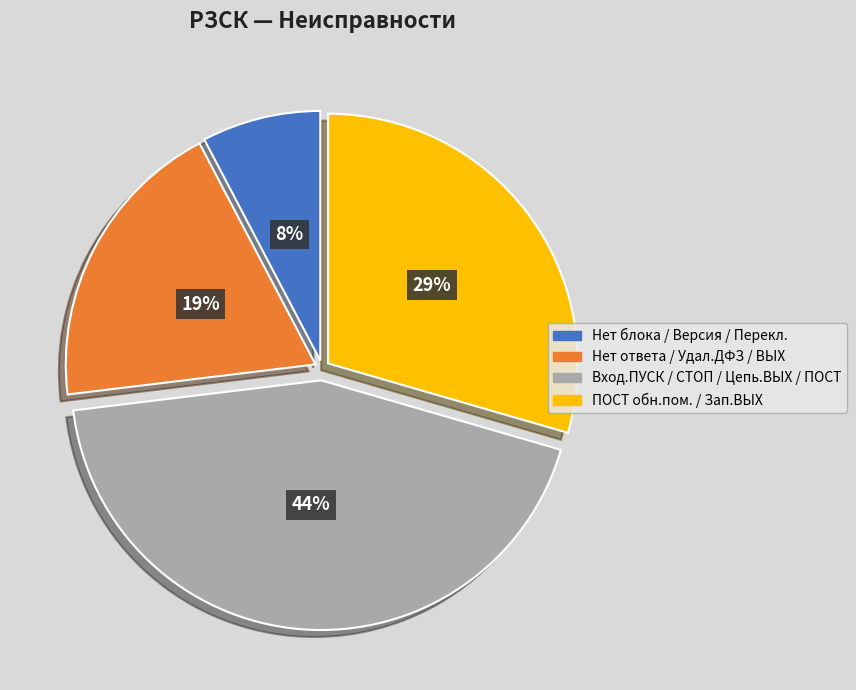

Do Нет ответа / Удал.ДФЗ / ВЫХ and Нет блока / Версия / Перекл. together represent more than half of the pie?

No